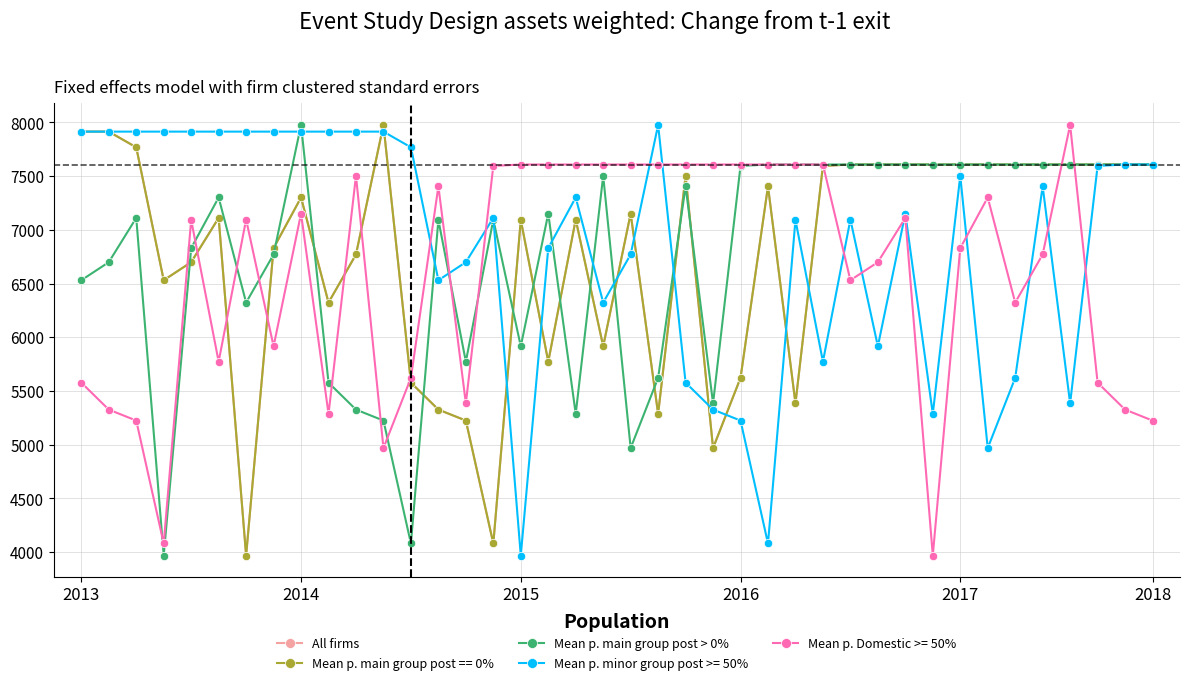

Is this an area chart (filled region under the line)?

No